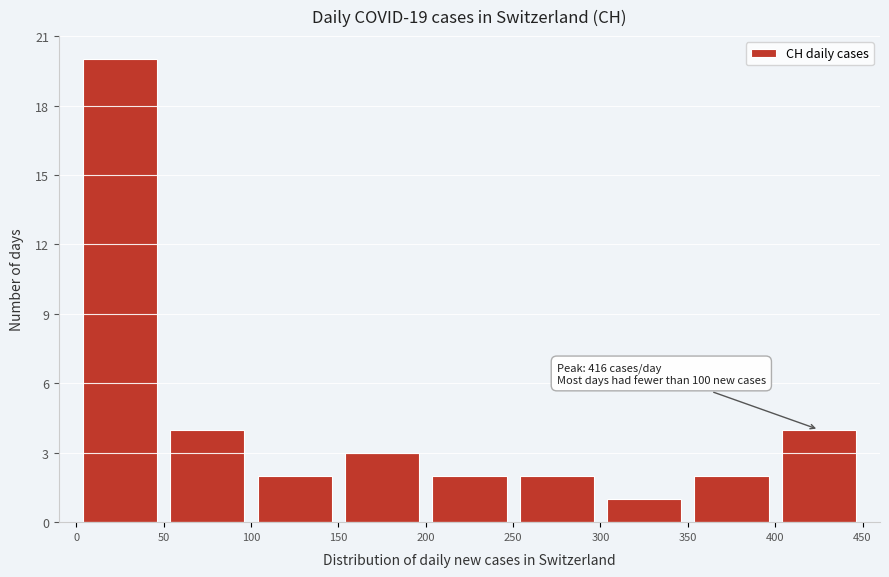

Over which range of the x-axis is the bar tallest?

0 to 50